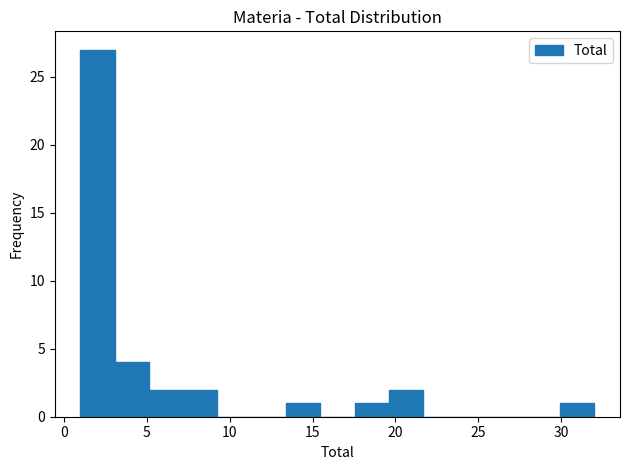

Over which range of the x-axis is the bar tallest?

1.0 to 3.0